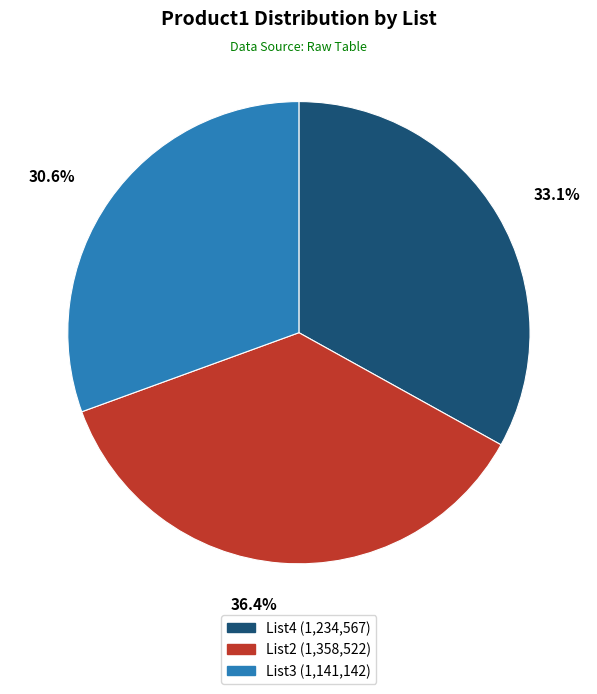

The List3 slice represents 18% of the pie. True or false?

False